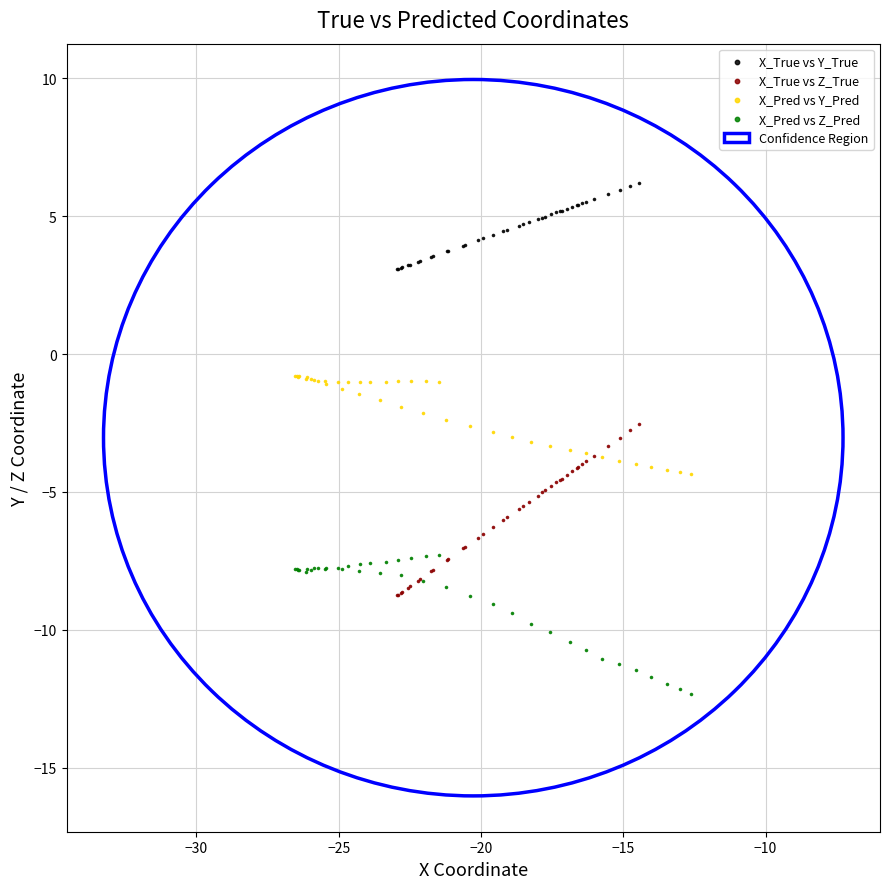

Which series contains the lowest Y value?

X_Pred vs Z_Pred